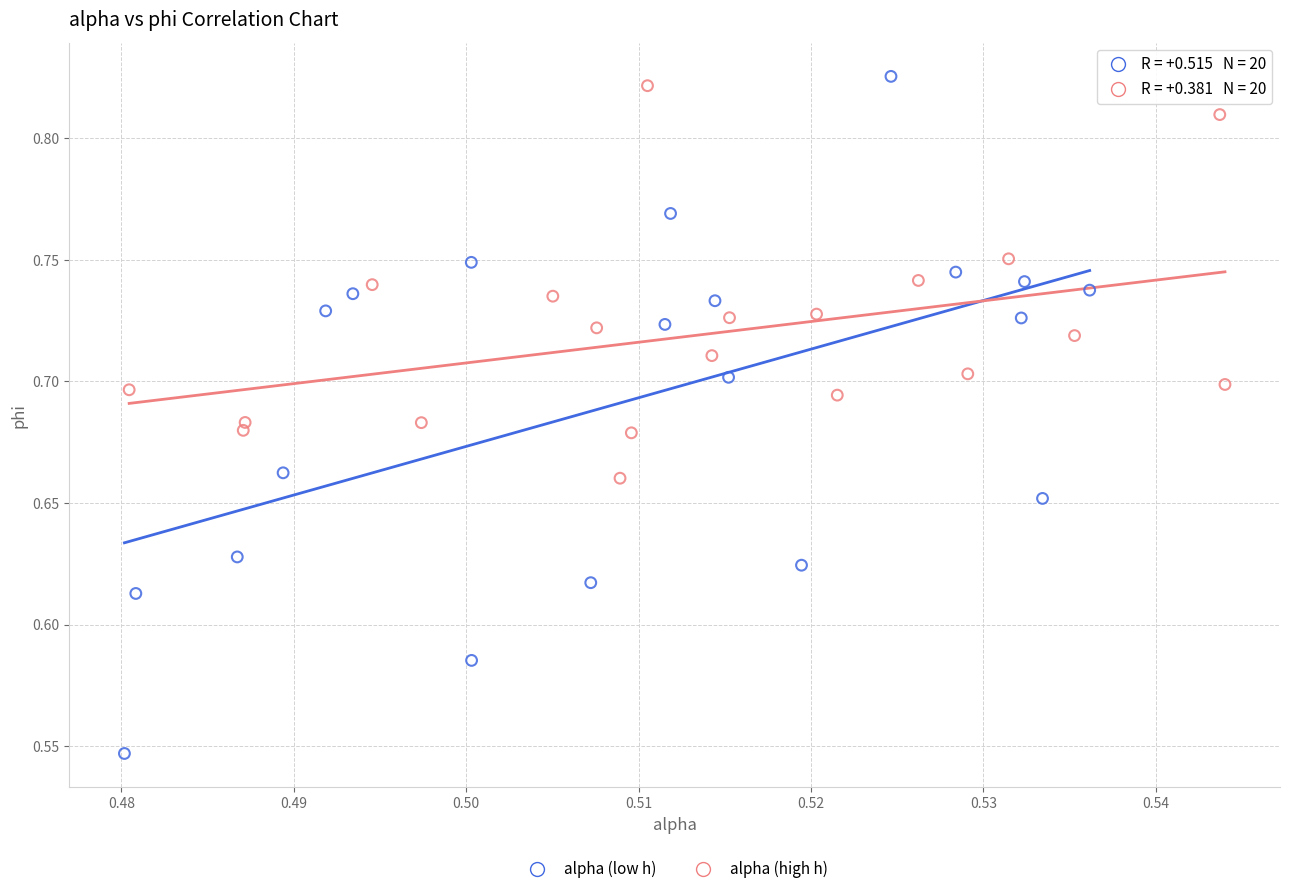

Which series contains the lowest Y value?

alpha (low h)